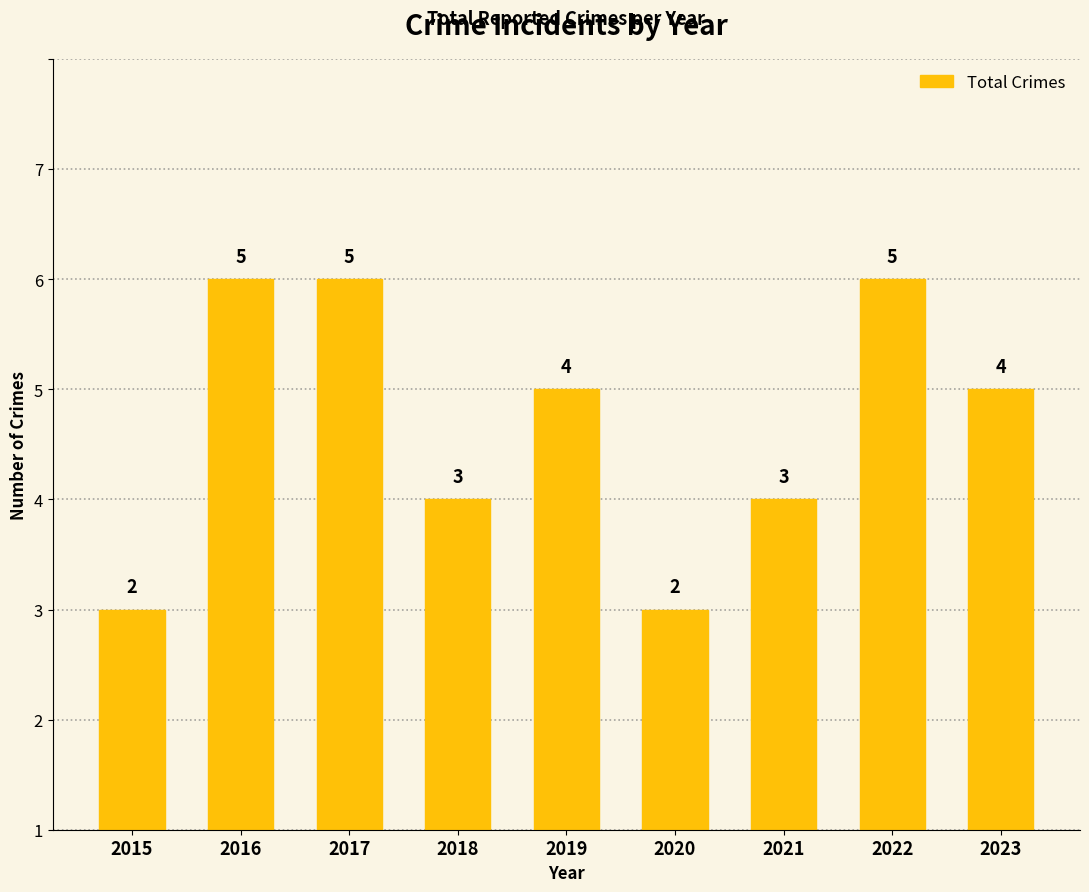

Does the chart contain any negative values?

No